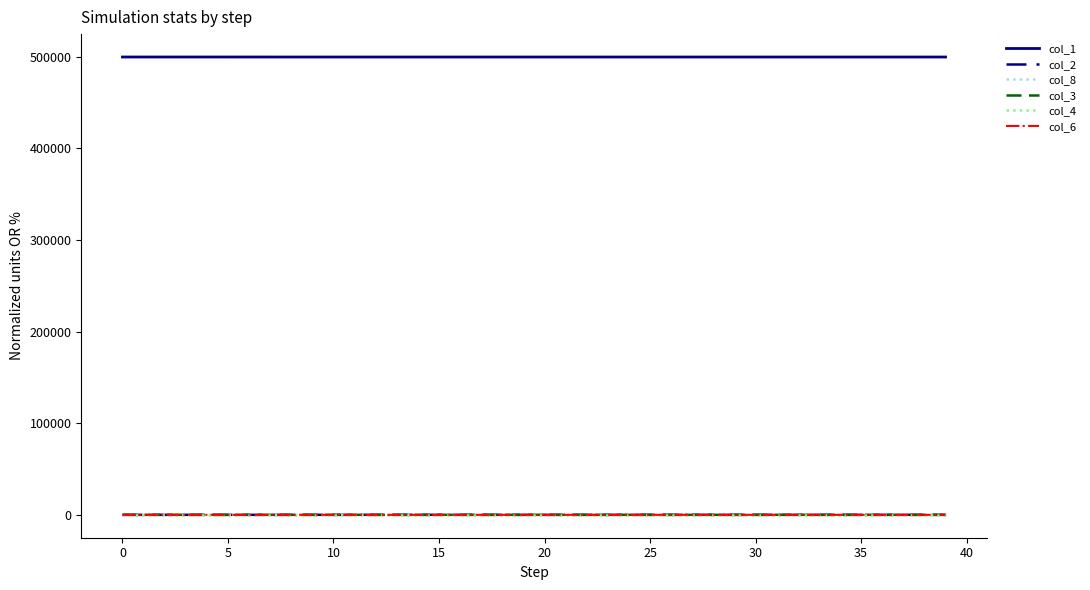

What are all the series names shown in the legend?

col_1, col_2, col_8, col_3, col_4, col_6